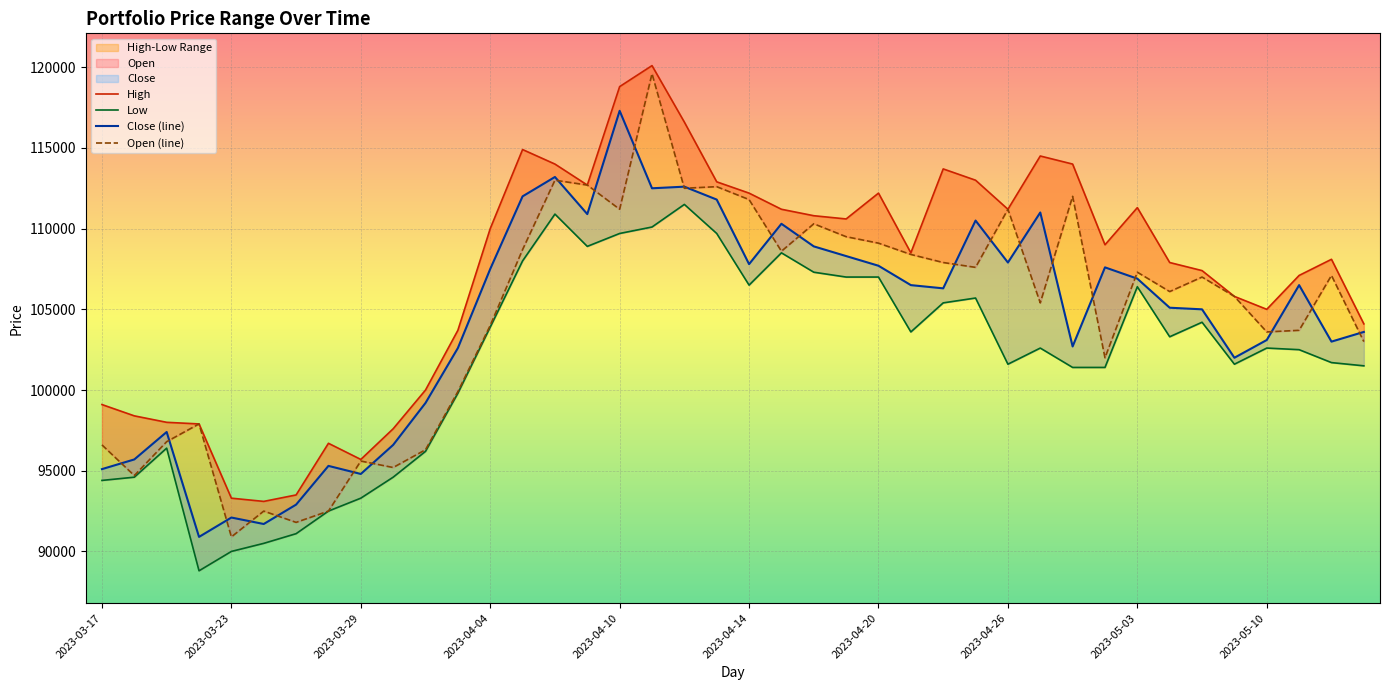

What is the value of the Close point at the 38th from the left?

106500